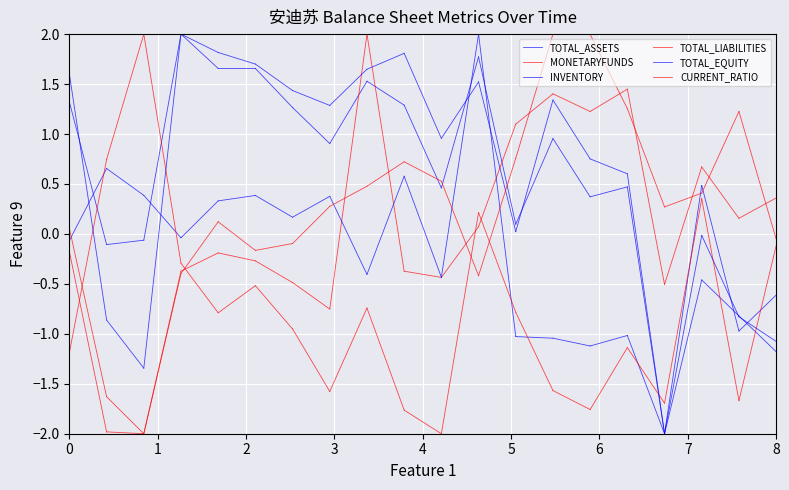

The TOTAL_LIABILITIES series shows -2.0 at 0. True or false?

False